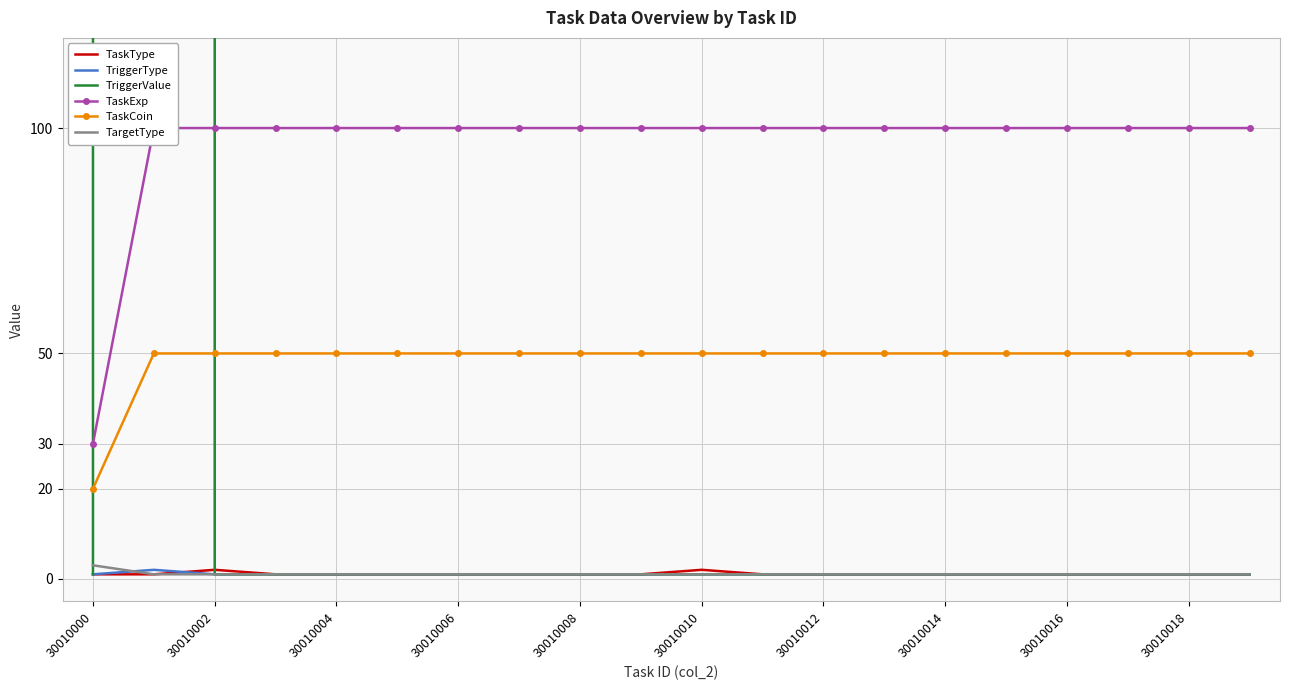

How many data points in TaskCoin are less than 50?

1